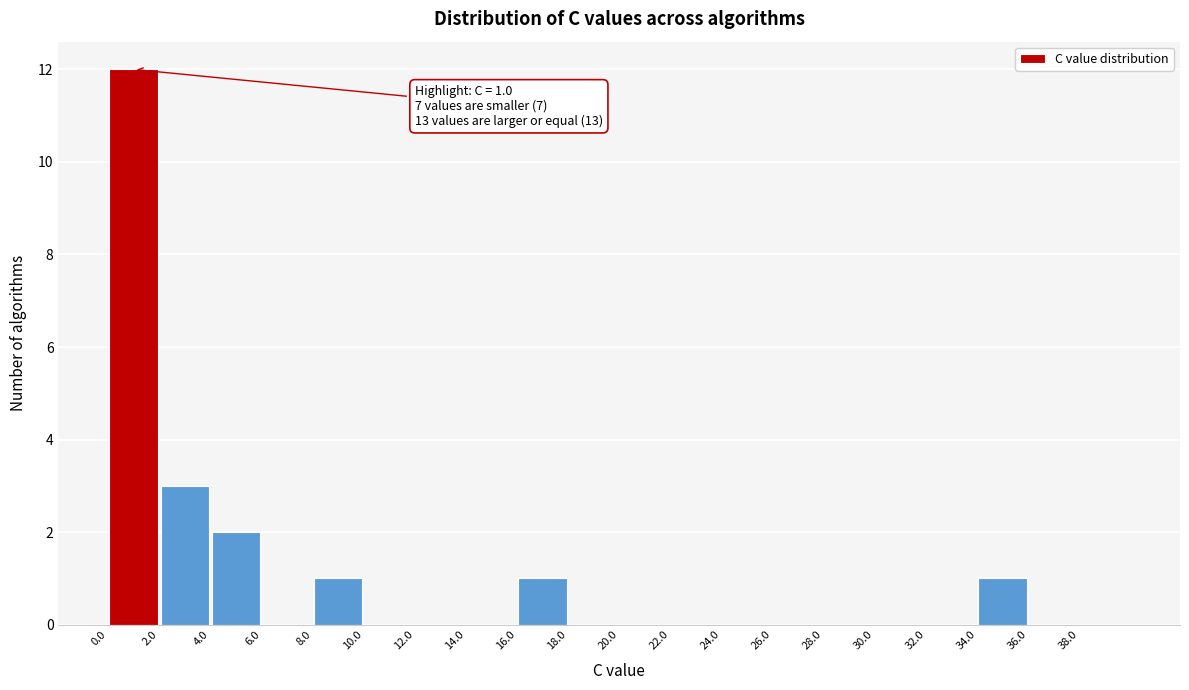

Over which range of the x-axis is the bar tallest?

0 to 2